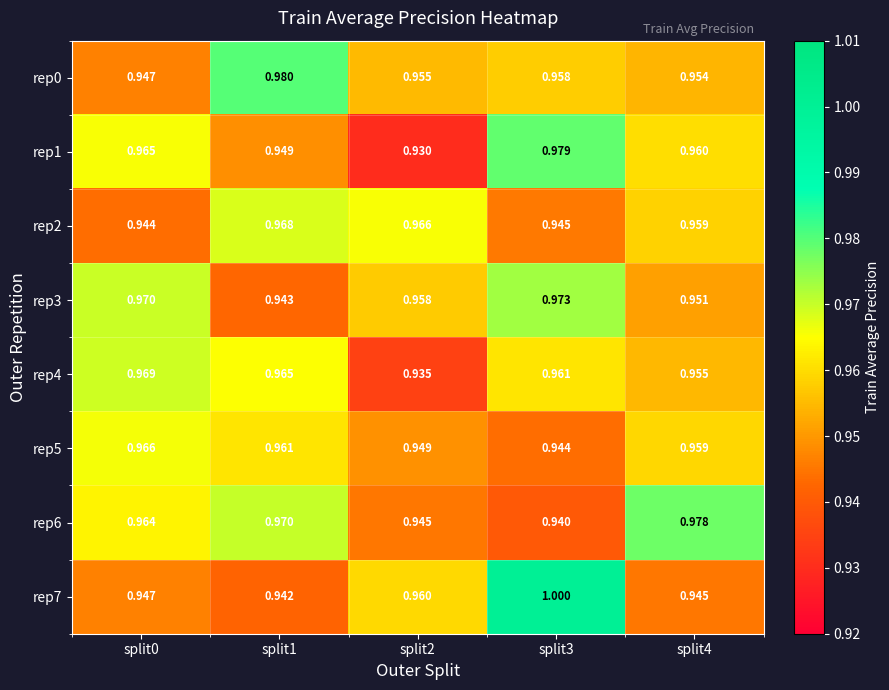

Is the value of rep6 at split2 greater than the value of rep0 at split0?

No